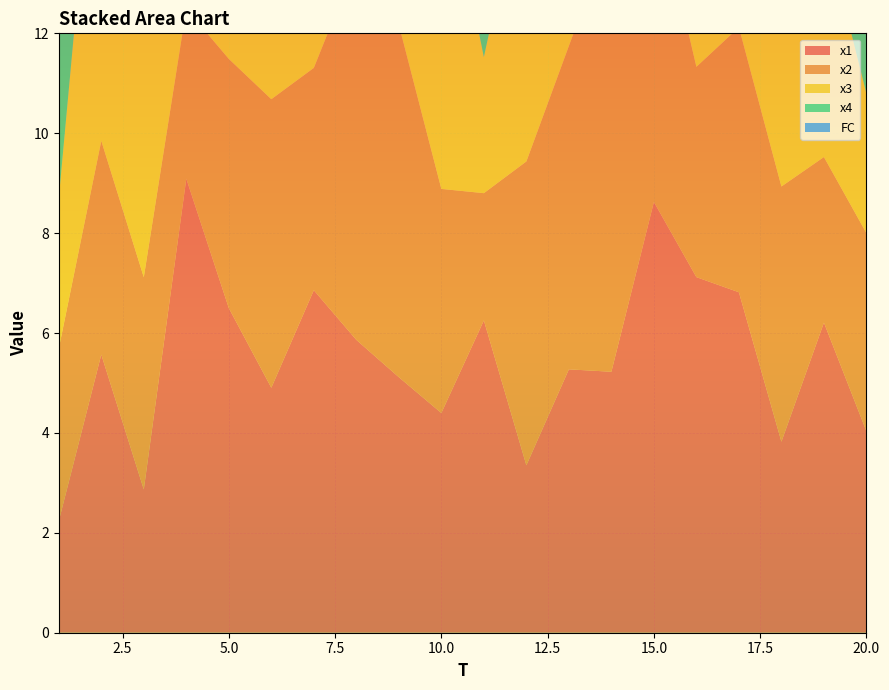

Reading right to left, transcribe all the data shown in this chart.

x1: 20=4.0	19=6.2	18=3.8	17=6.8	16=7.1	15=8.6	14=5.2	13=5.3	12=3.4	11=6.3	10=4.4	9=5.1	8=5.9	7=6.9	6=4.9	5=6.5	4=9.1	3=2.9	2=5.6	1=2.2
x2: 20=4.0	19=3.3	18=5.1	17=5.3	16=4.2	15=6.3	14=8.8	13=6.5	12=6.1	11=2.5	10=4.5	9=7.1	8=7.6	7=4.5	6=5.8	5=5.0	4=3.4	3=4.2	2=4.3	1=3.5
x3: 20=2.8	19=4.7	18=8.9	17=3.3	16=2.0	15=11.3	14=5.4	13=7.2	12=6.0	11=2.7	10=6.9	9=7.2	8=4.7	7=7.7	6=2.3	5=6.2	4=6.5	3=5.2	2=8.1	1=3.0
x4: 20=3.1	19=7.1	18=4.2	17=2.1	16=5.1	15=5.5	14=4.4	13=3.0	12=3.6	11=3.4	10=8.4	9=4.1	8=4.5	7=10.3	6=6.2	5=4.2	4=5.2	3=7.7	2=7.6	1=6.1
FC: 20=1.0	19=0.0	18=1.0	17=0.0	16=1.0	15=0.0	14=2.0	13=1.0	12=1.0	11=0.0	10=0.0	9=0.0	8=0.0	7=2.0	6=2.0	5=1.0	4=0.0	3=1.0	2=1.0	1=1.0